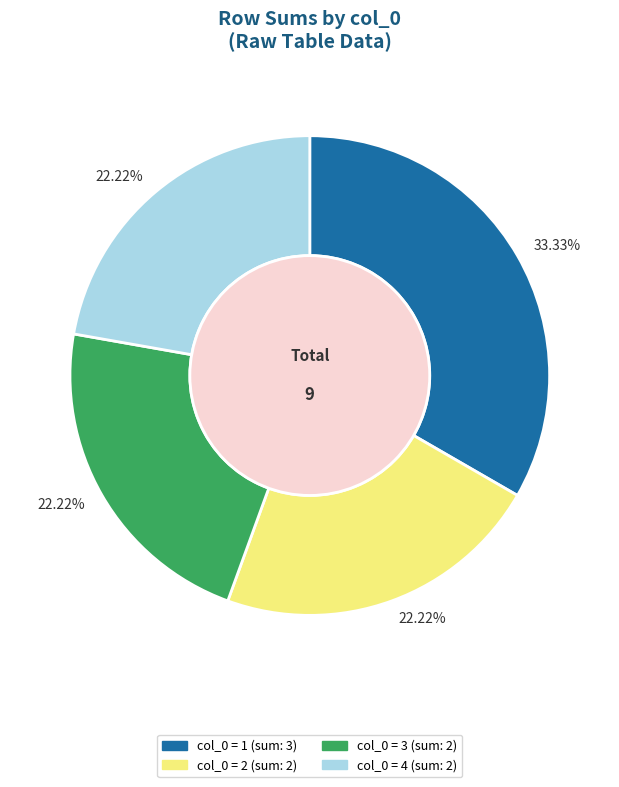

Does any single category account for the majority?

No